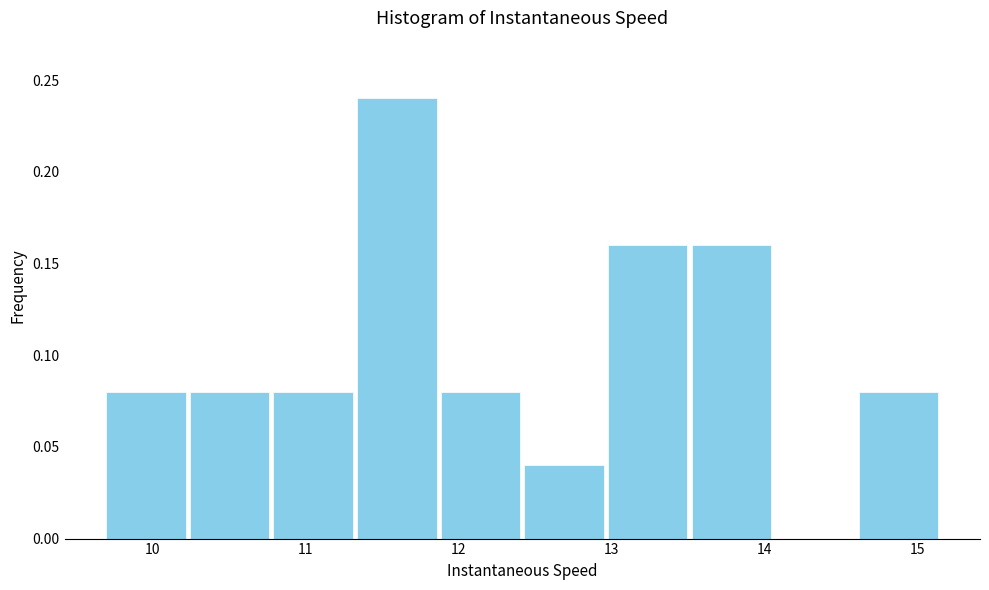

Which range on the x-axis has the tallest bar?

11.3 to 11.9